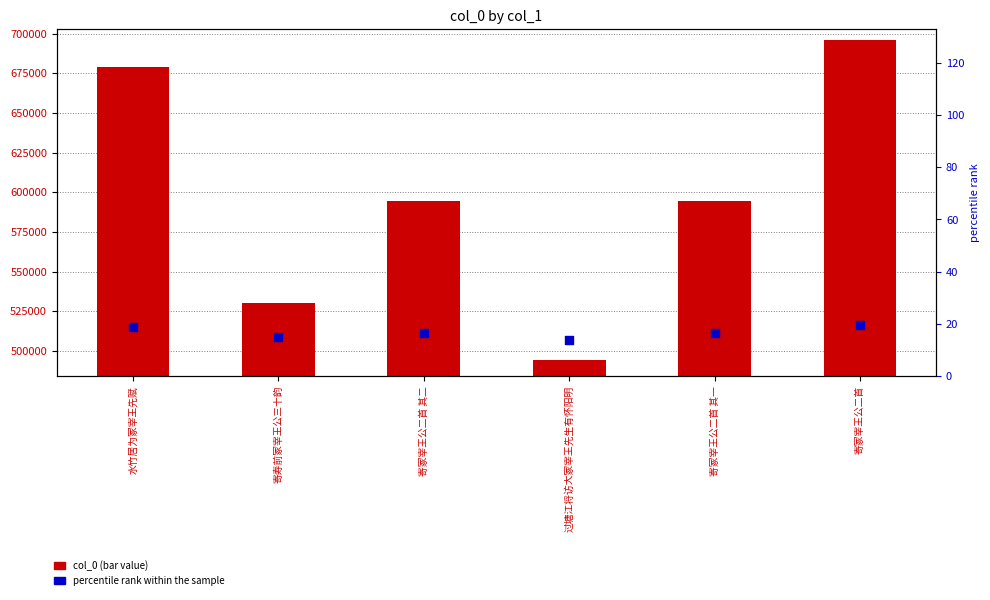

Which series contains the highest Y value?

col_0